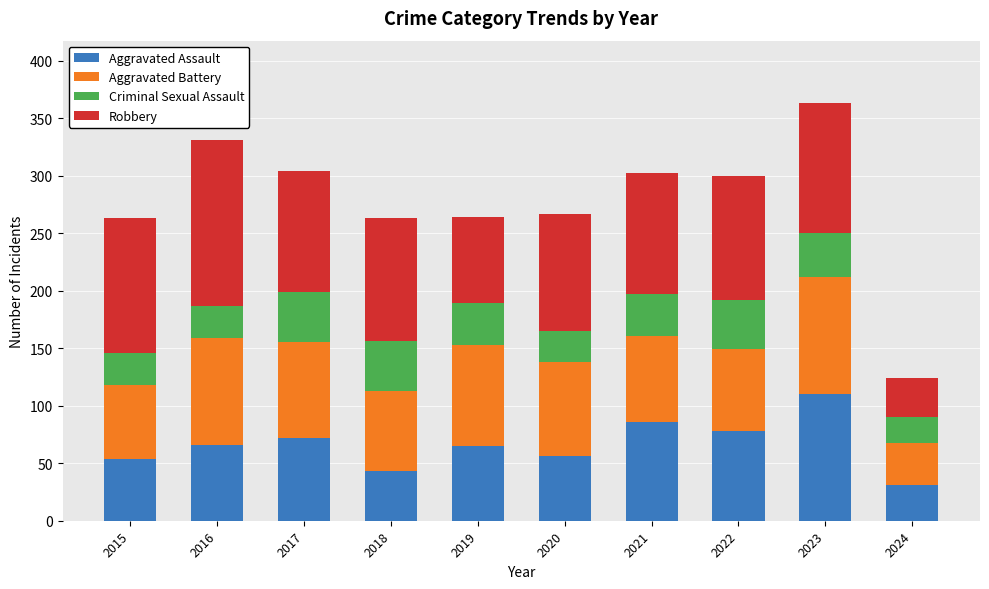

The value of Aggravated Assault at 2016 is 66. True or false?

True